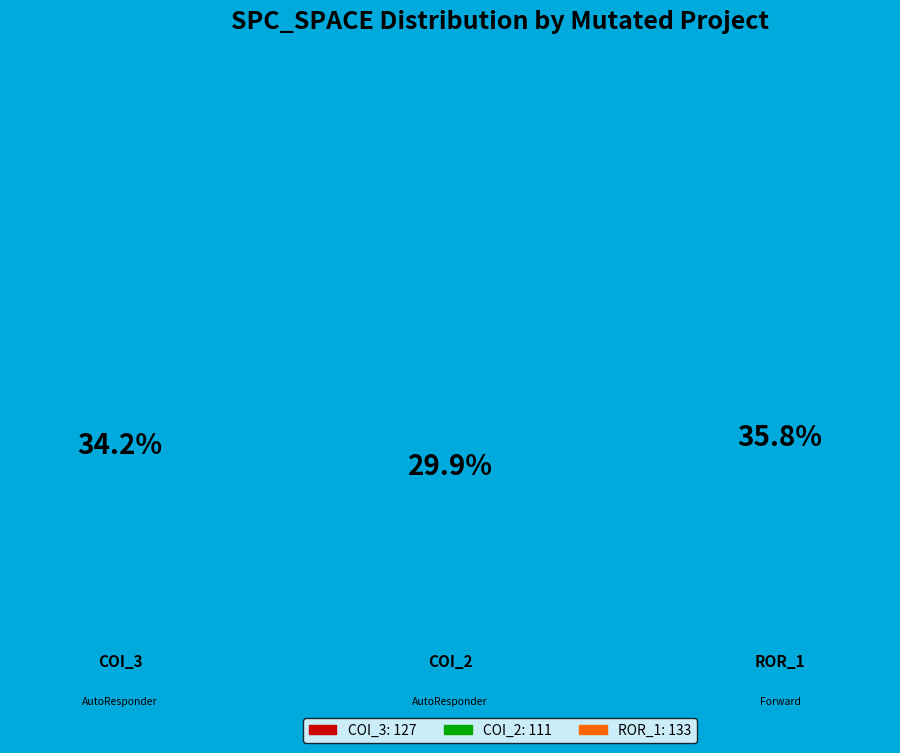

Does AutoResponder.EmailSystem.Client.COI_3 represent more than half of the total?

No